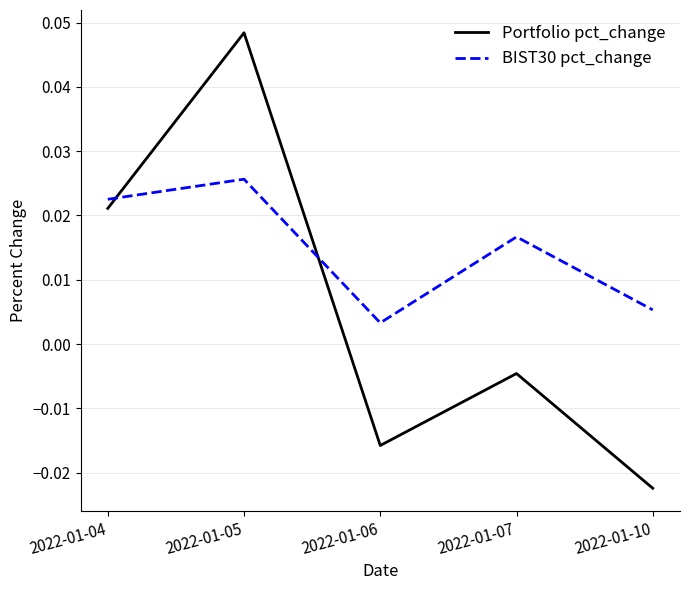

At which label does BIST30 pct_change reach its minimum?

2022-01-06